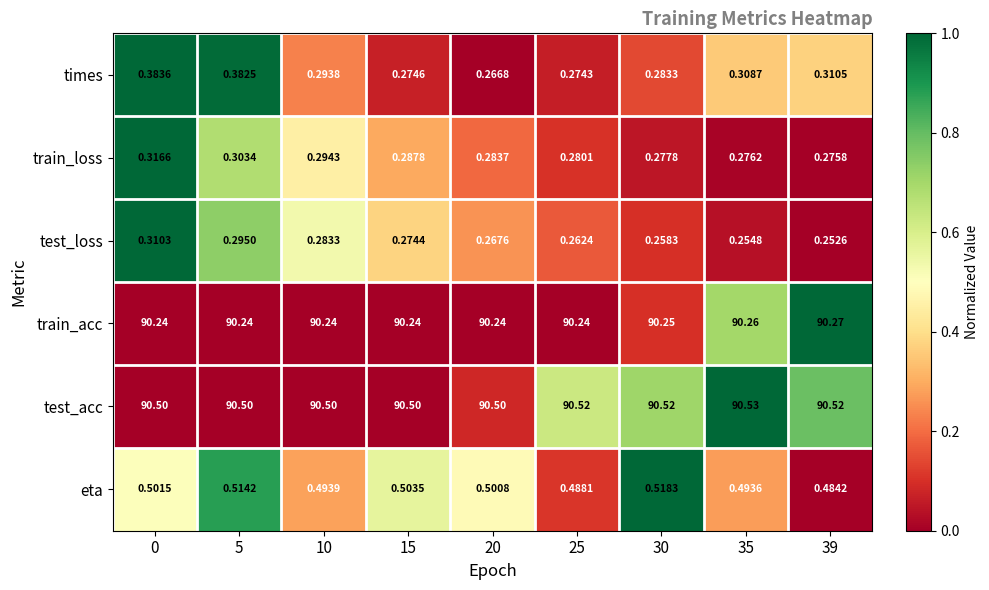

Rank the series by their maximum value, from lowest to highest.

test_loss, train_loss, times, eta, train_acc, test_acc